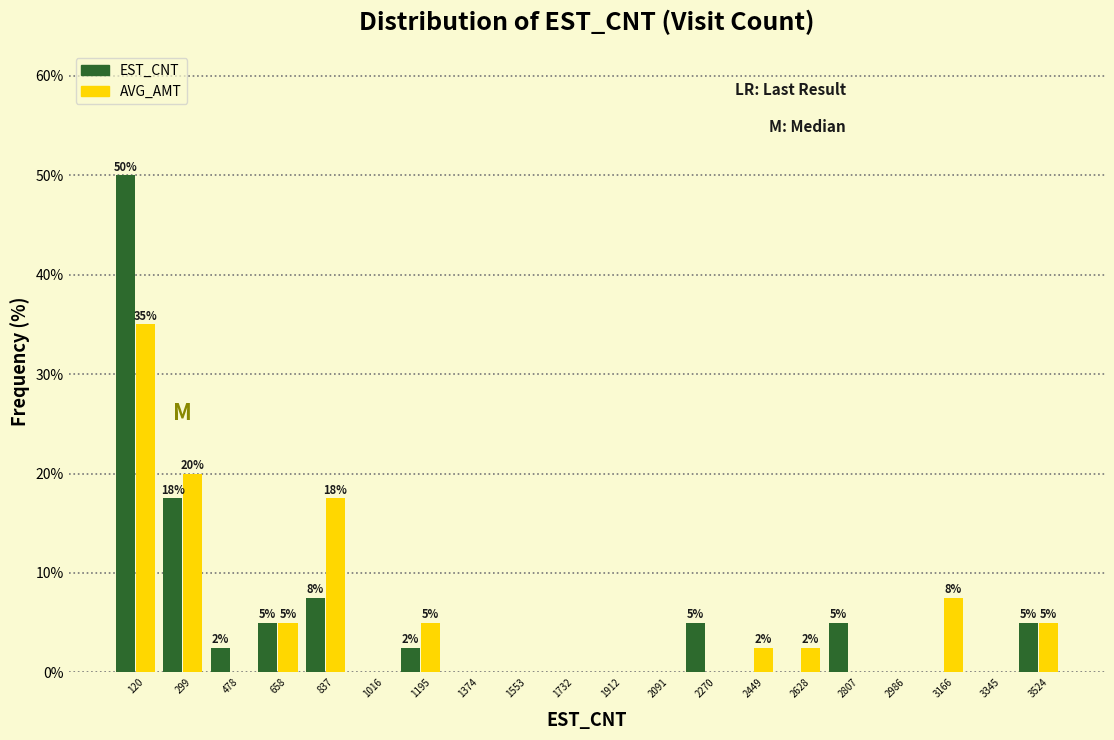

Is the value of EST_CNT at 1016 greater than the value of AVG_AMT at 3166?

No